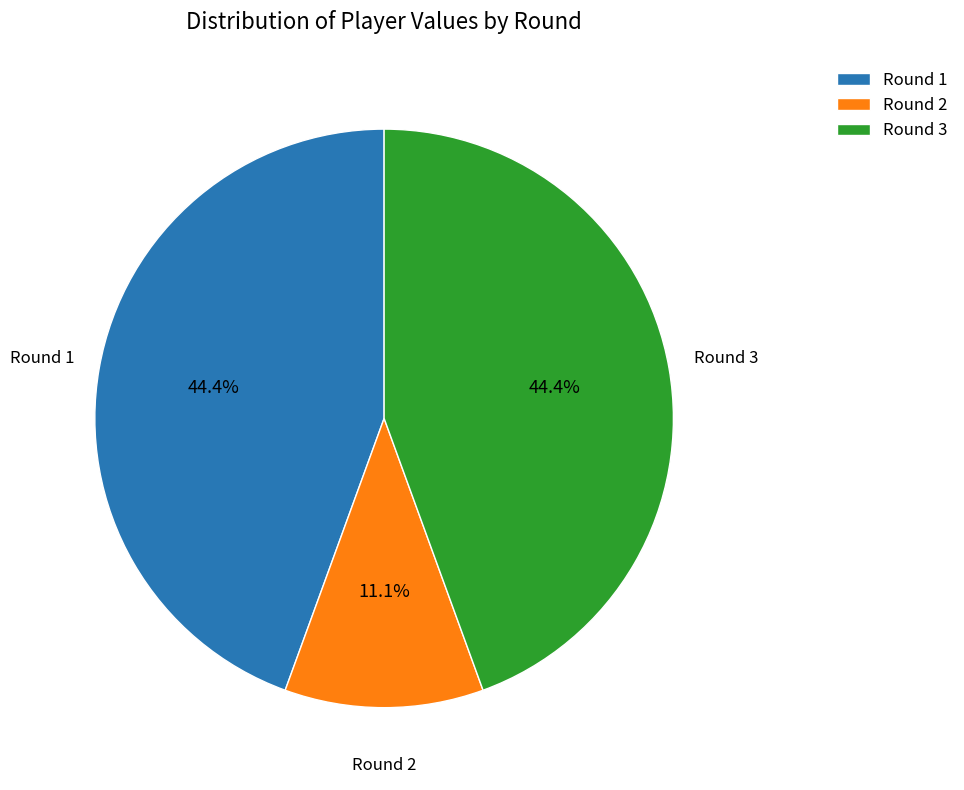

Which category has the smallest portion of the pie?

Round 2